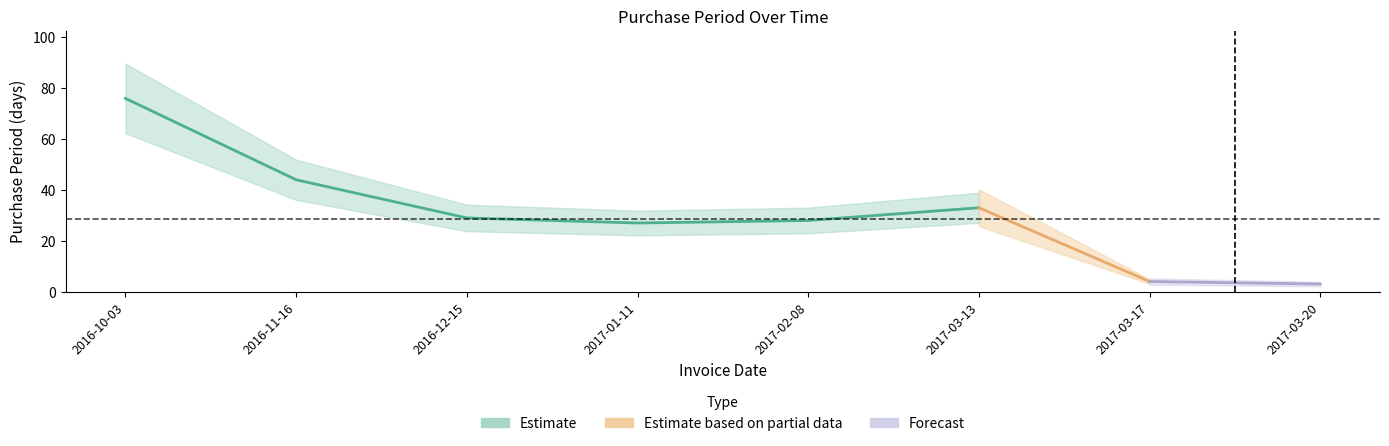

What is the change in value from 2017-01-11 to 2017-03-20?

-24